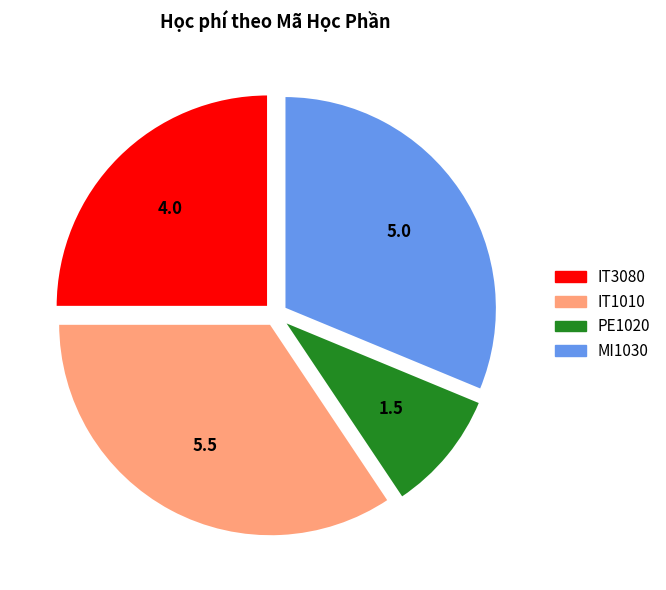

Do PE1020 and IT1010 together represent more than half of the pie?

No